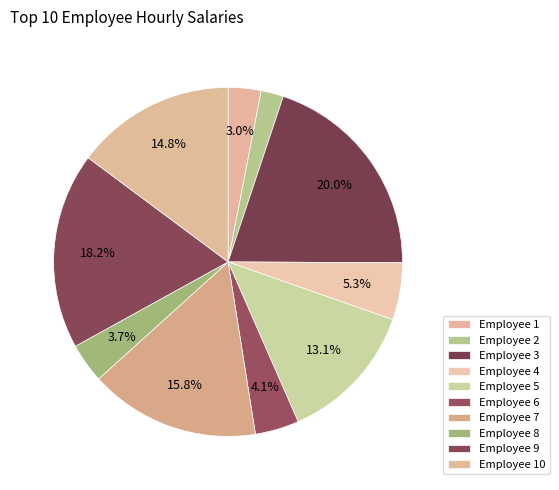

How many slices are in this pie chart?

10